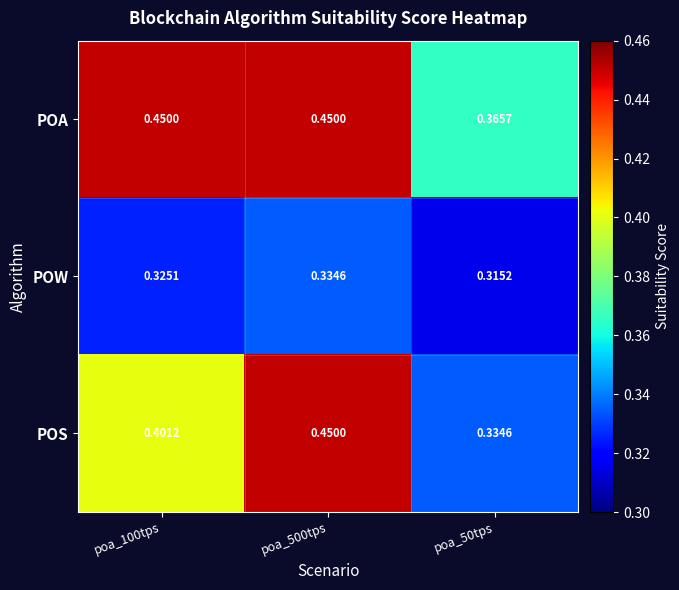

Which series has the widest spread of values?

POS